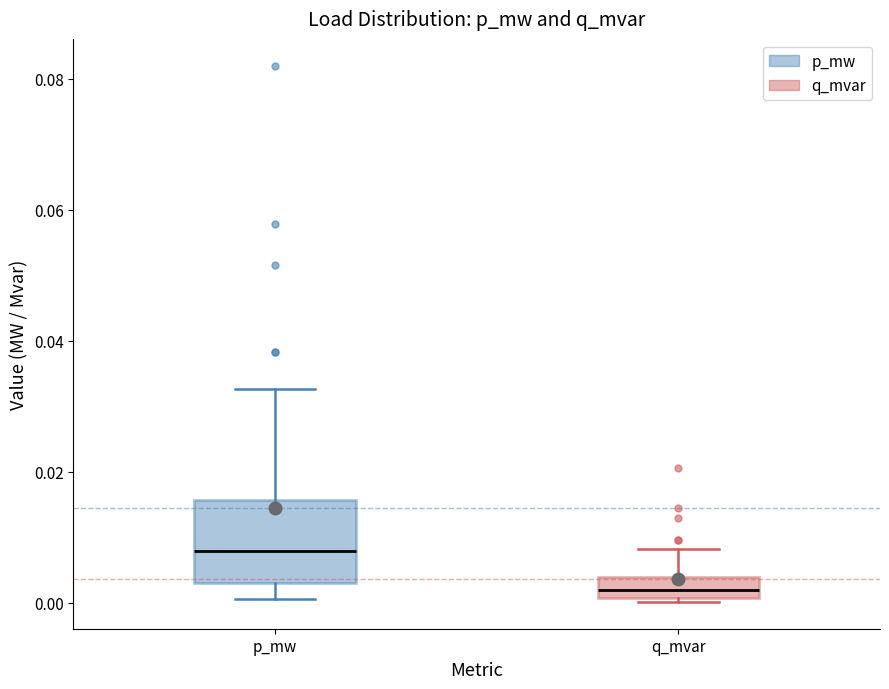

Where does the upper whisker of the box for q_mvar end on the y-axis? The values are not printed on the chart, so give them approximately, as read against the axis.

0.008